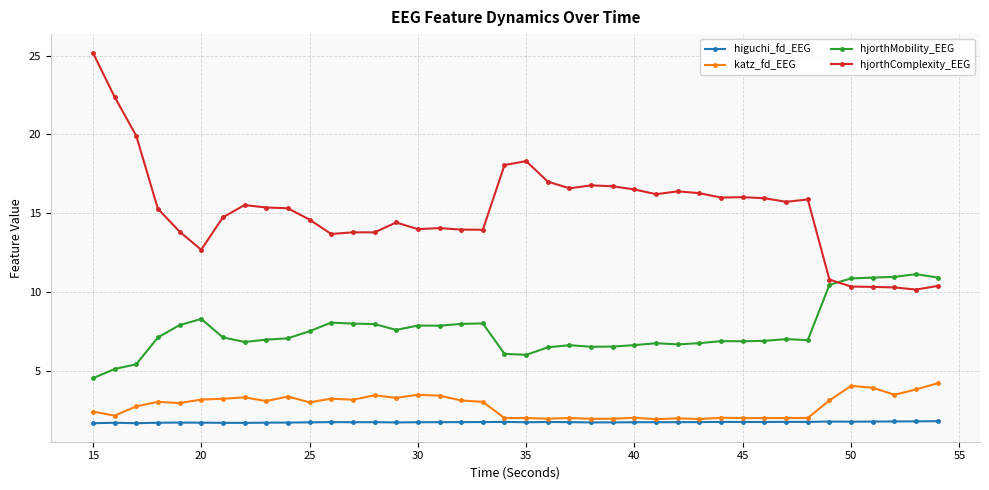

What is the minimum value shown in the chart?

1.7